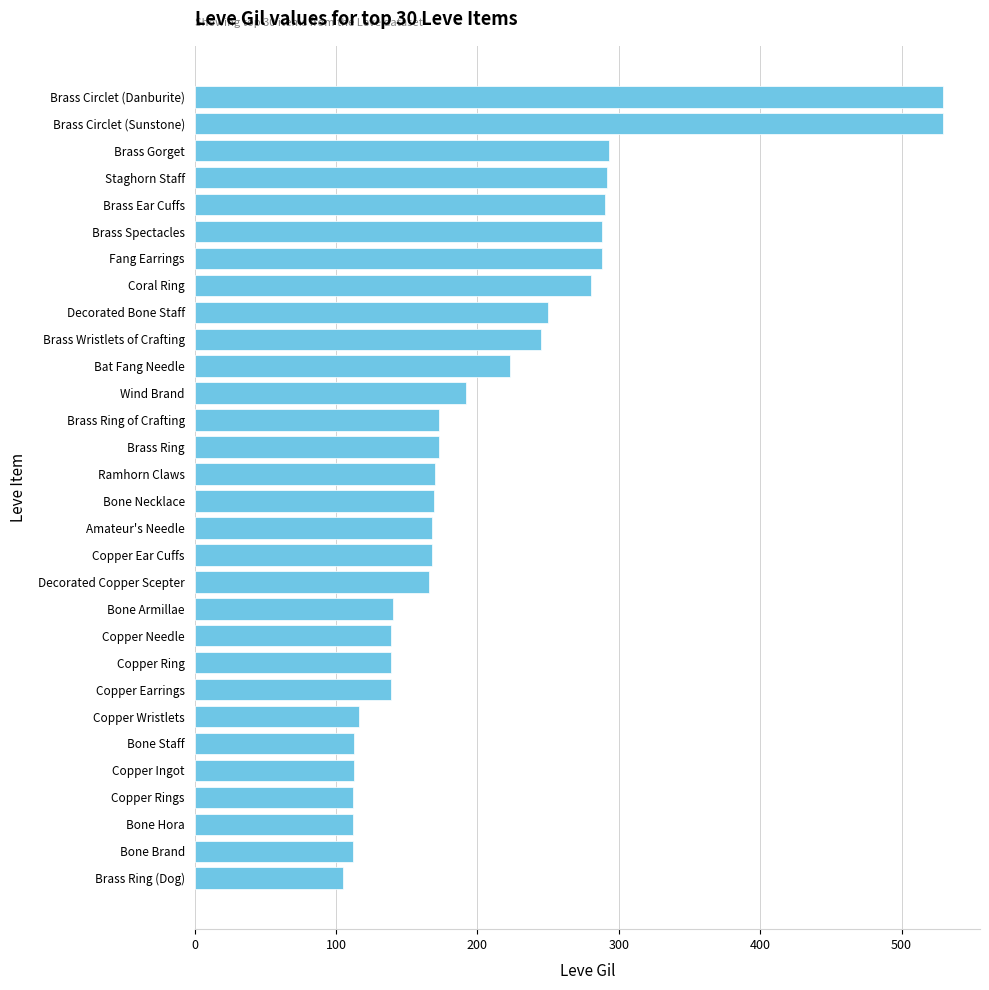

True or false: the data shows 192 at Wind Brand.

True